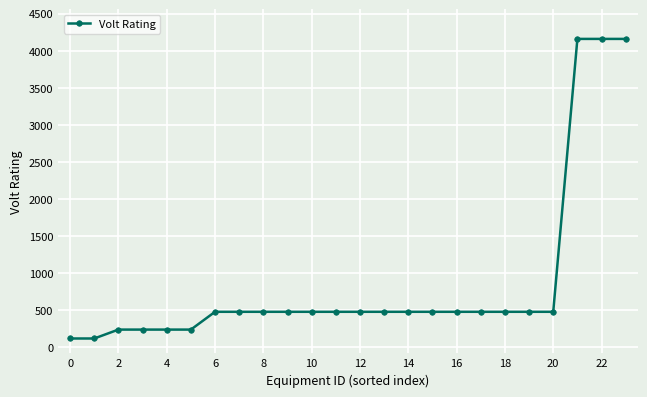

What is the value of the 23rd point from the left?

4160